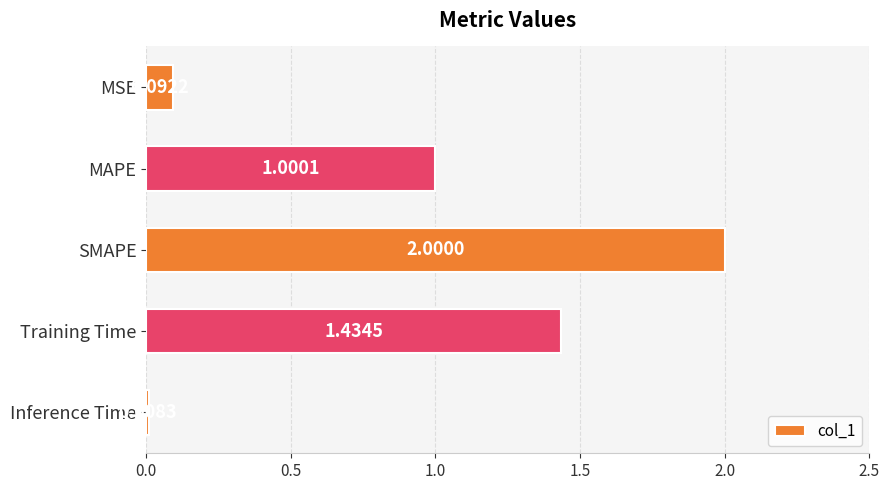

Which category has the lowest value across all series?

Inference Time